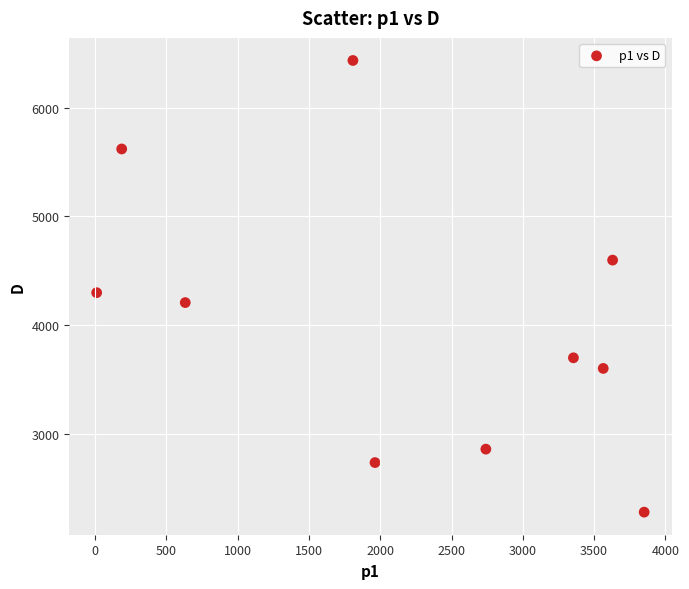

What is the average X value?

2174.1